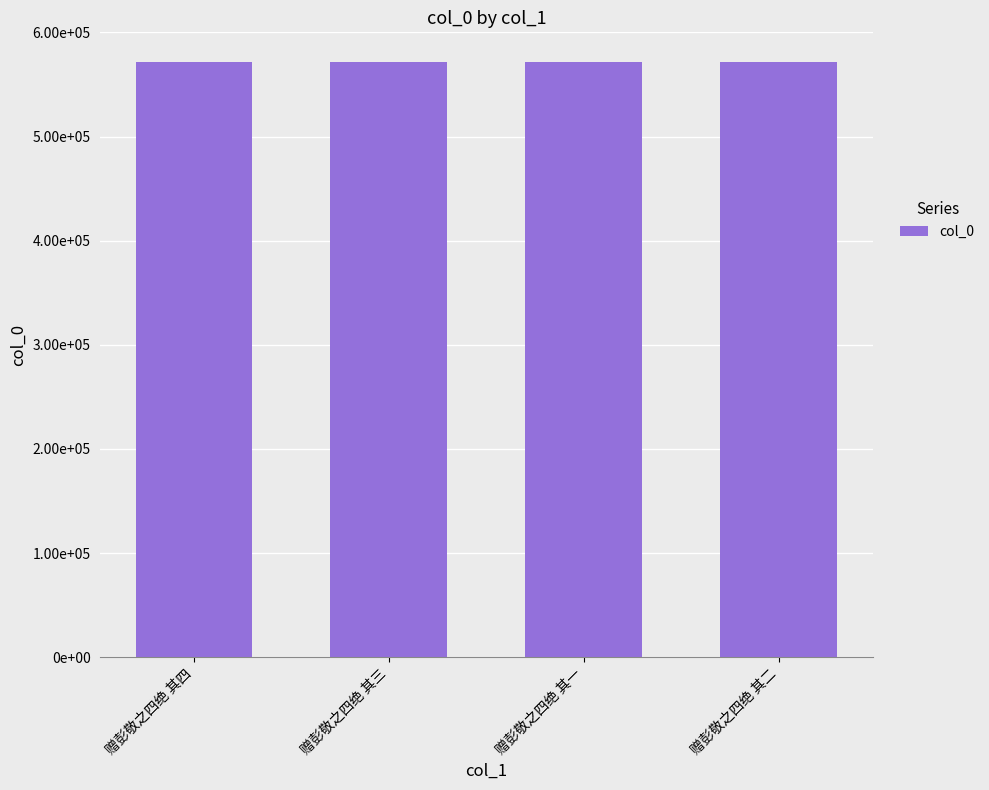

The value at 赠彭敬之四绝 其四 is 308571. True or false?

False